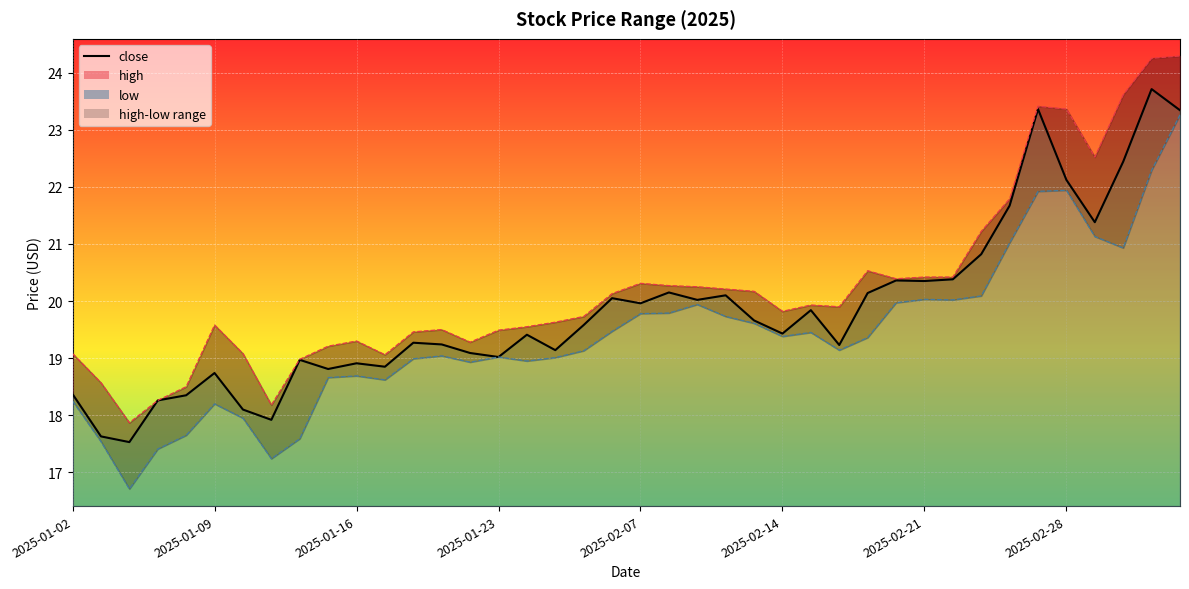

Does the chart display data point markers on the line(s)?

No